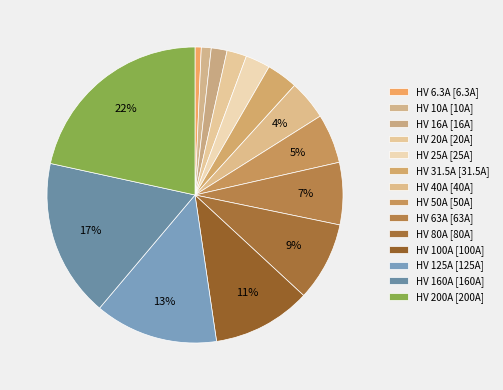

How many slices are in this pie chart?

14